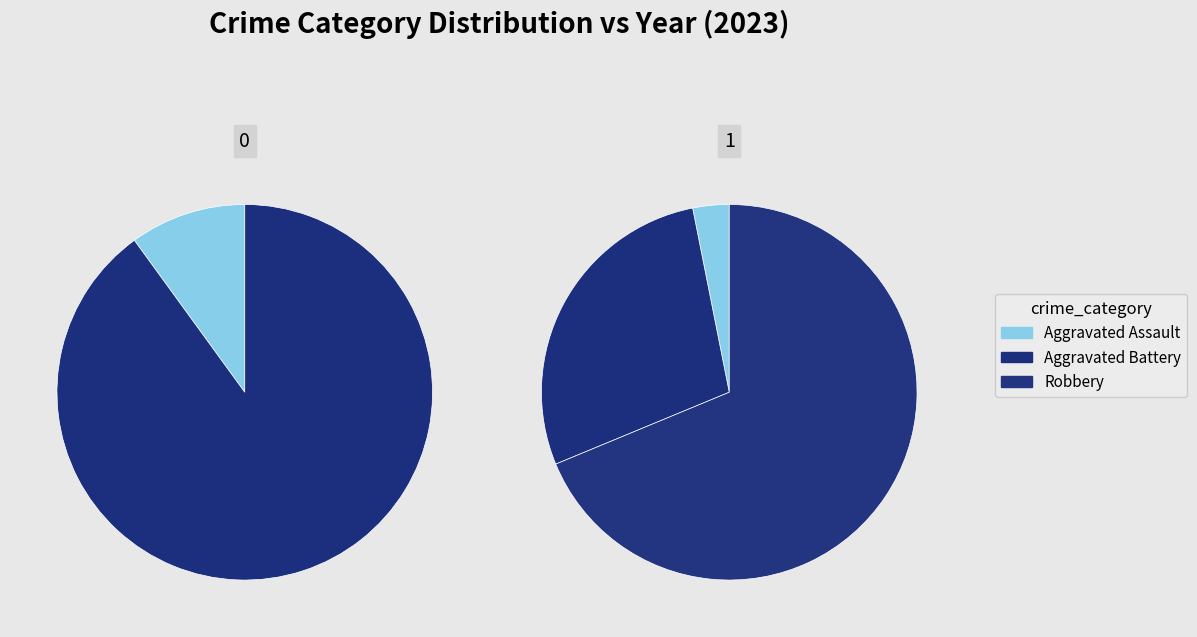

How many segments does this pie chart have?

5